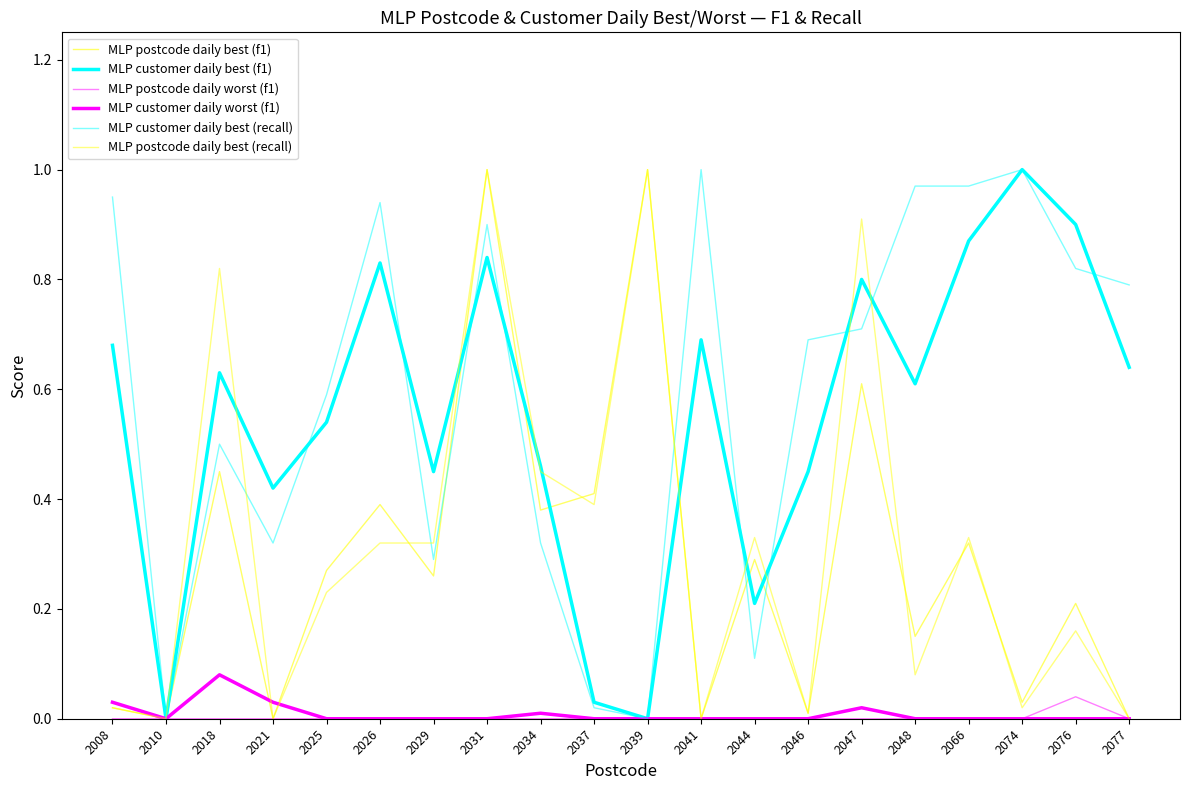

True or false: MLP postcode daily worst (f1) and MLP customer daily best (f1) intersect in this chart.

False